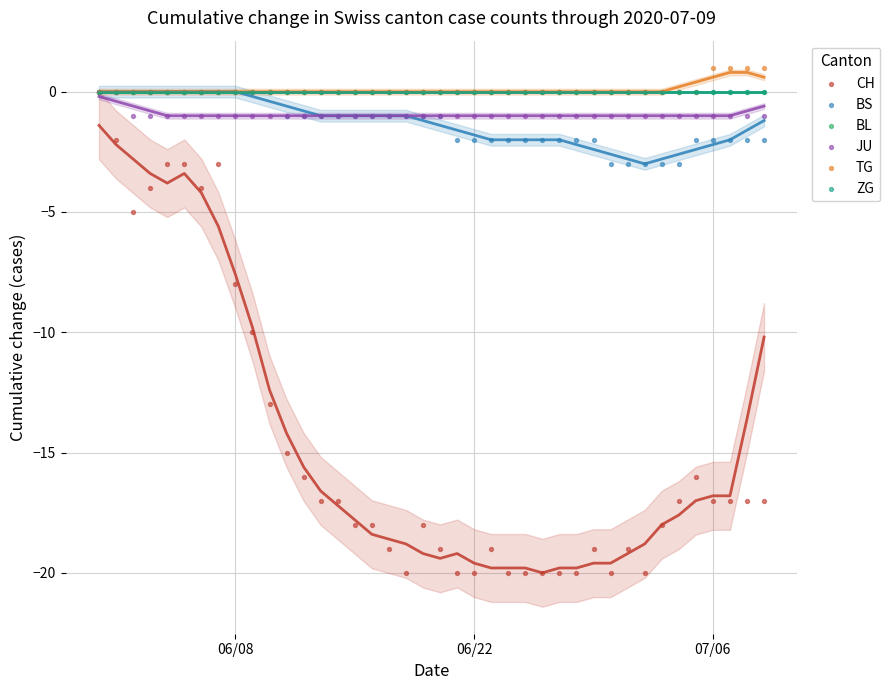

Which series contains the highest Y value?

TG